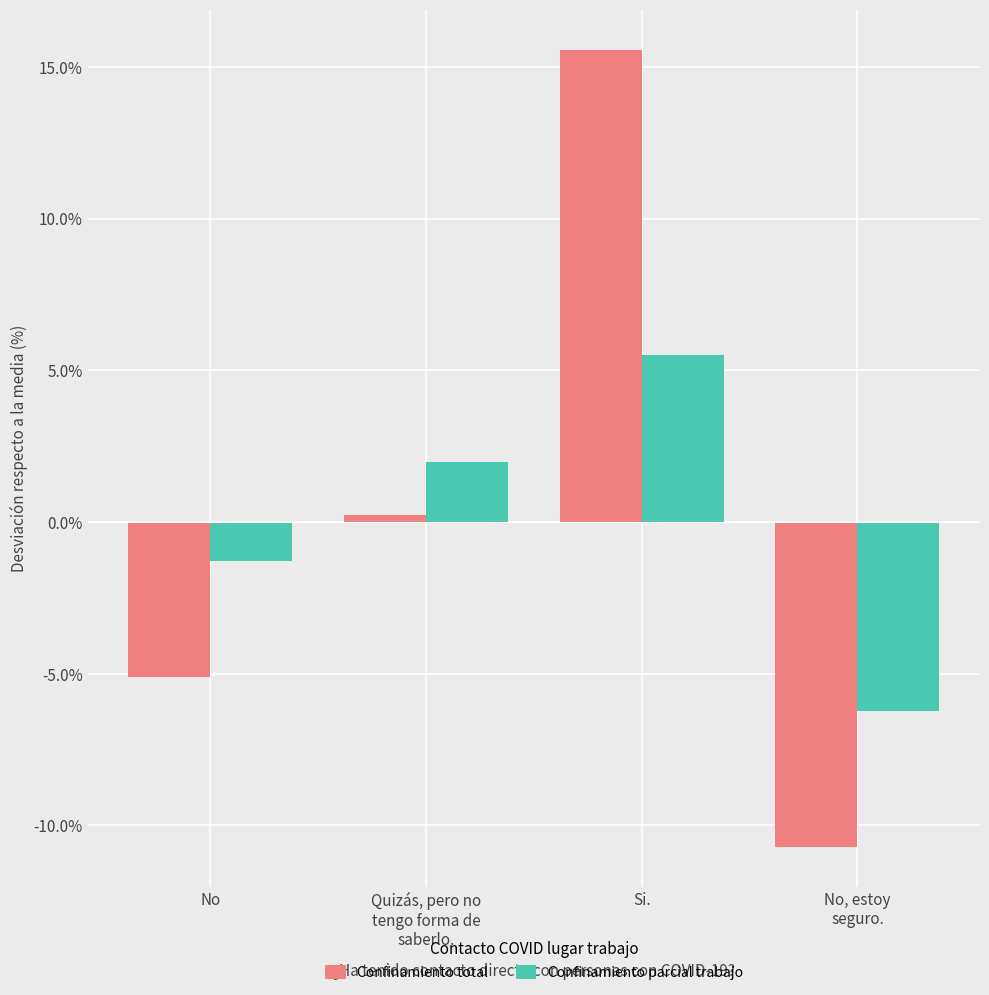

How many distinct data groups are displayed?

2